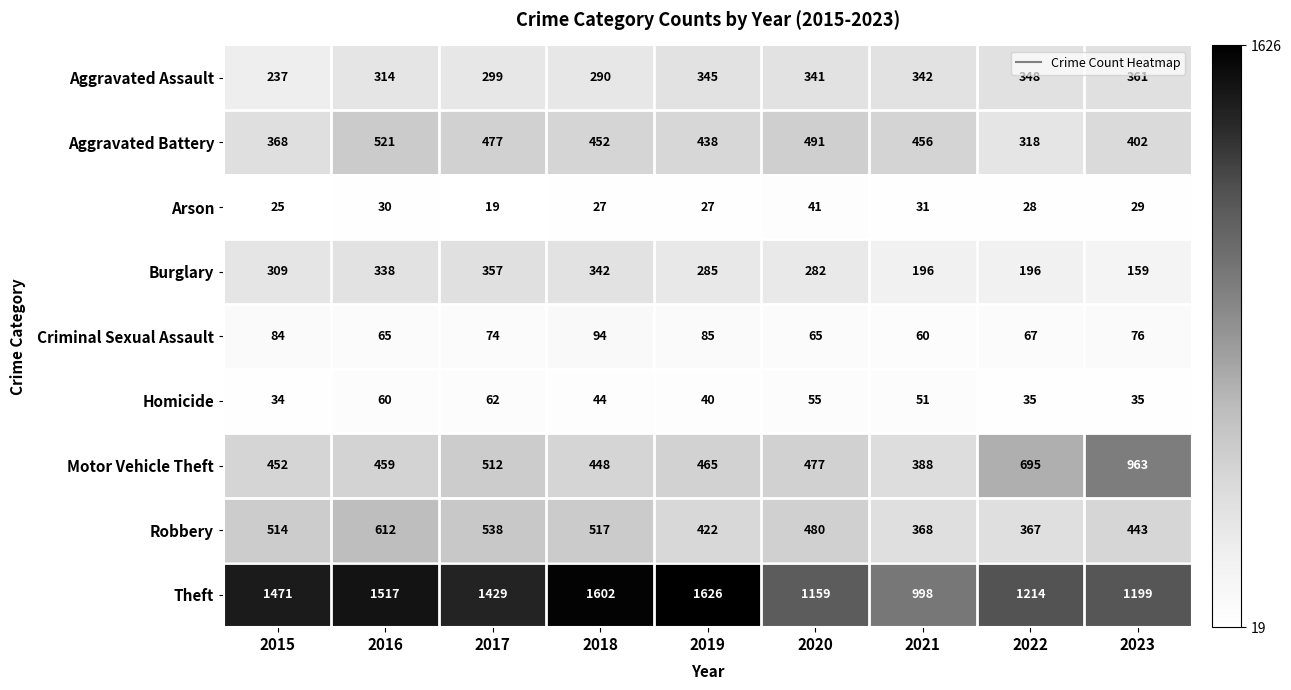

At which label does Theft first exceed 1429?

2015